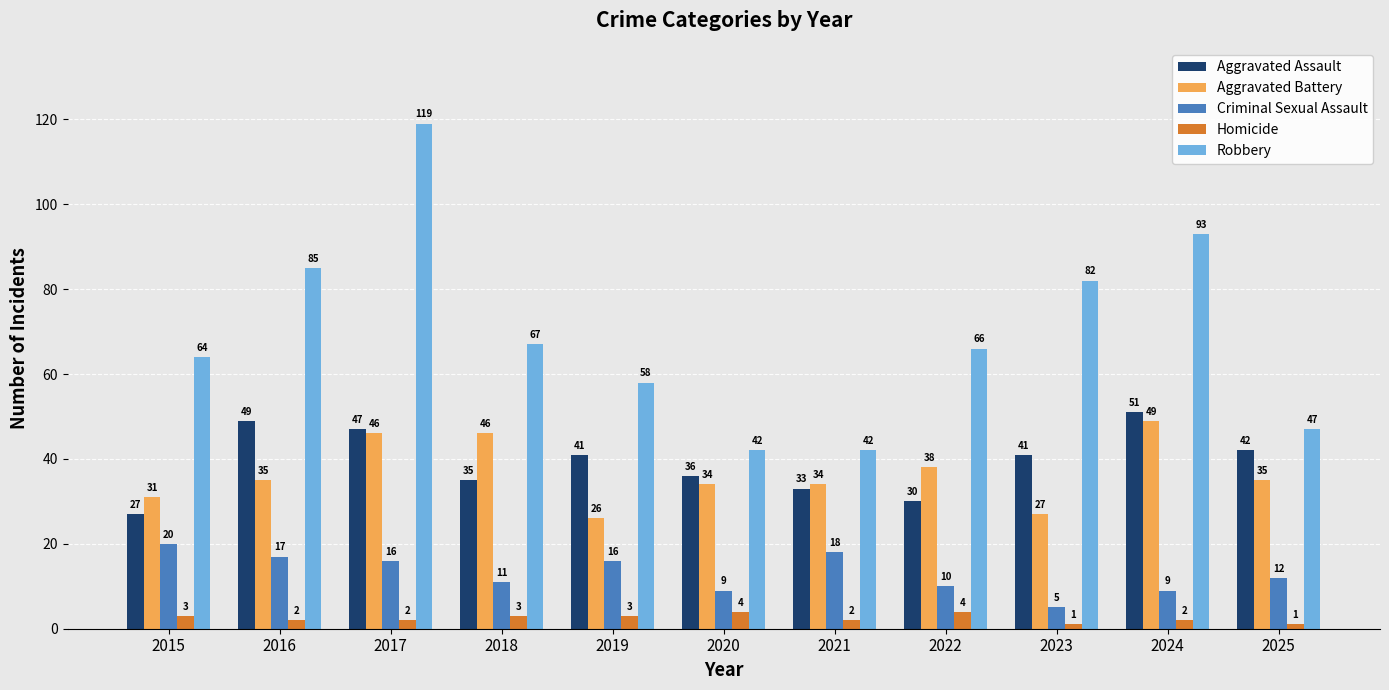

List the series in order of their peak value, highest first.

Robbery, Aggravated Assault, Aggravated Battery, Criminal Sexual Assault, Homicide